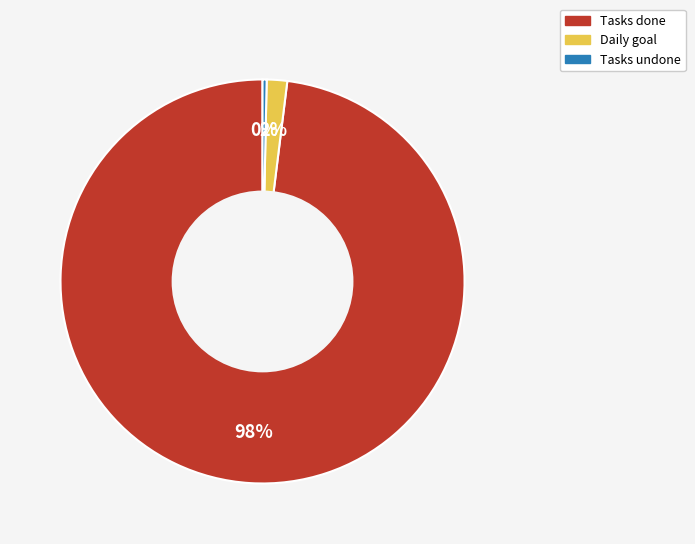

To the nearest percent, what is the average slice percentage?

33%